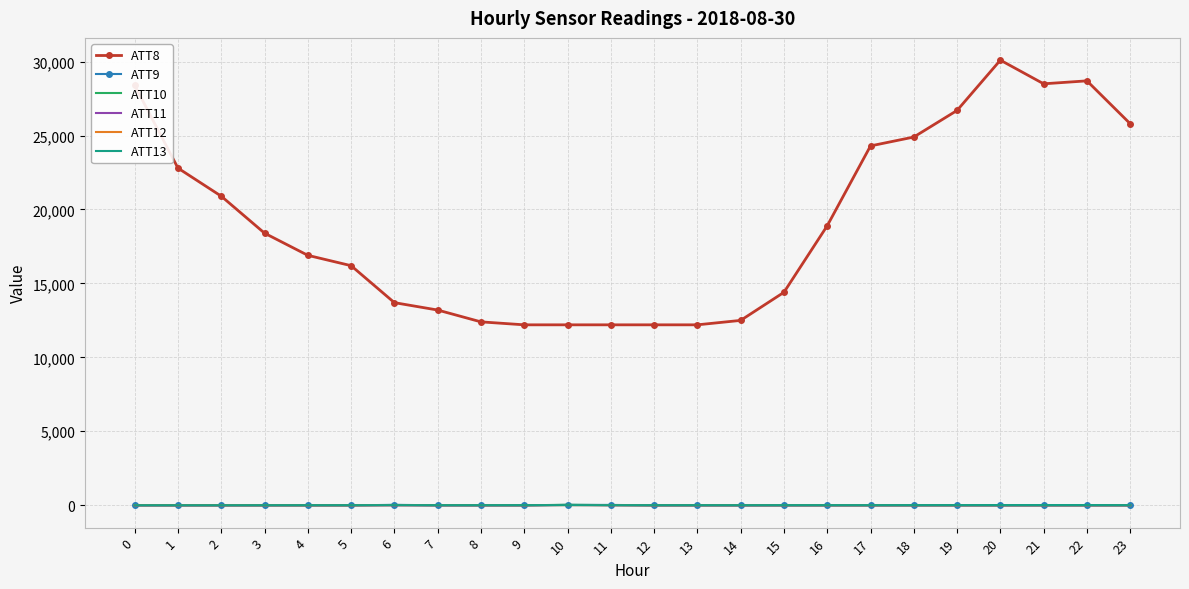

What is the sum of the ATT9 values at 16 and 8?

-20.0